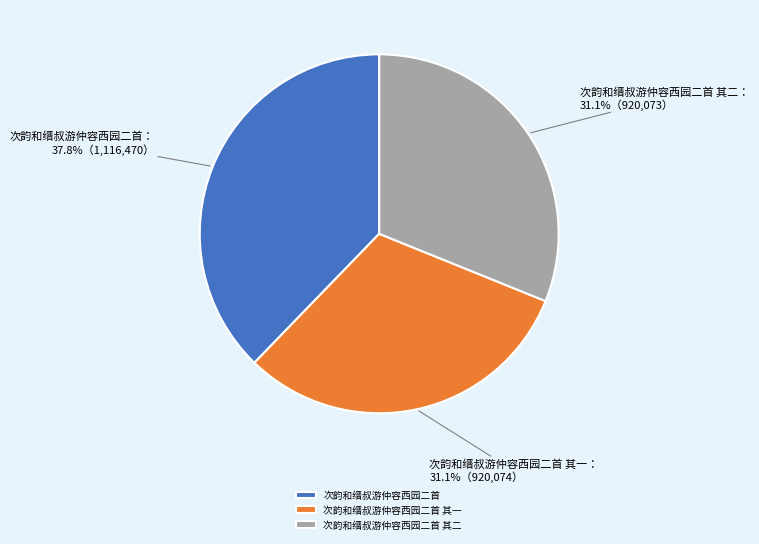

Which category has the biggest portion of the pie?

次韵和缙叔游仲容西园二首